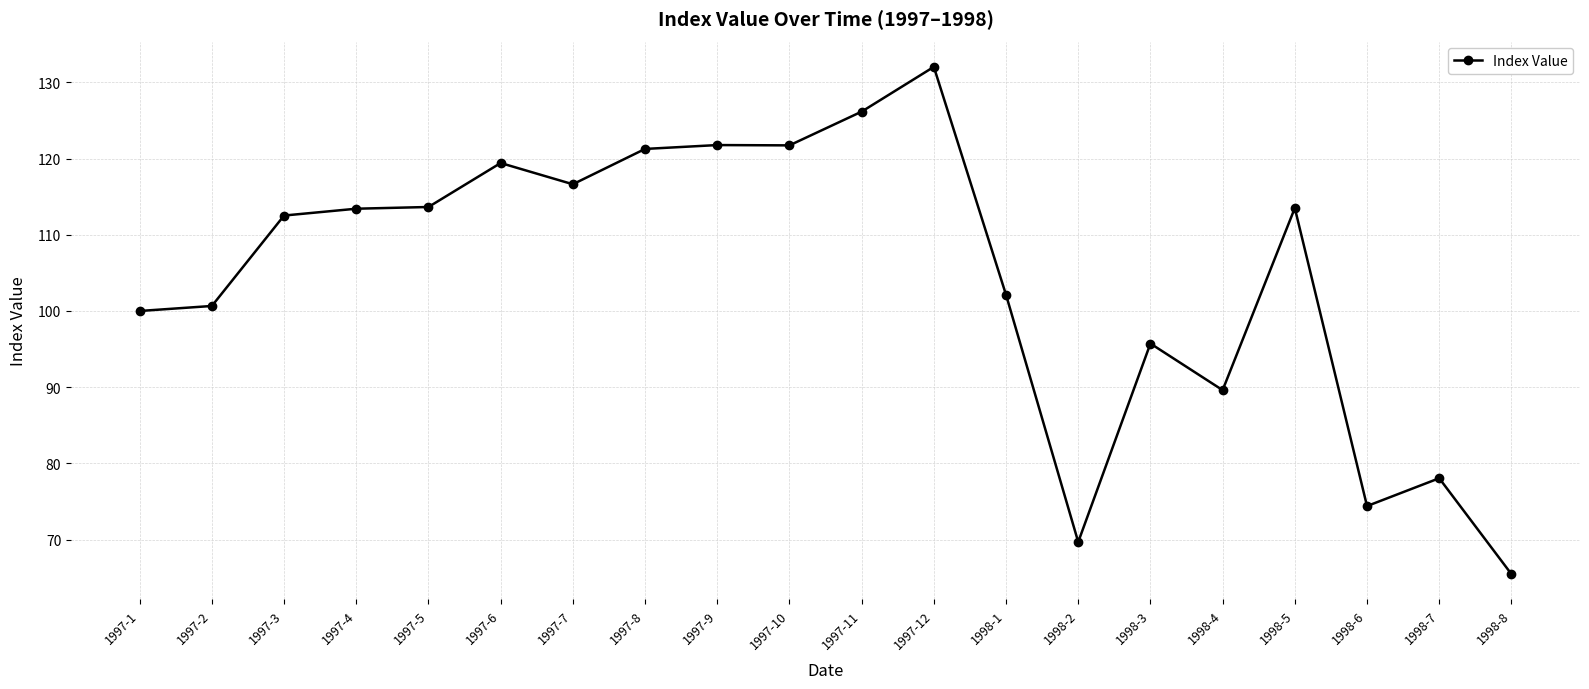

True or false: the data has more than 0 interior local peaks.

True